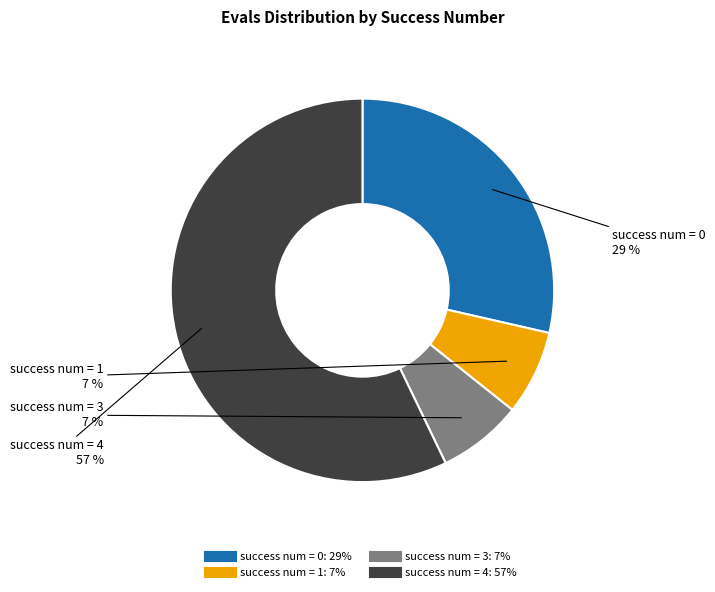

To the nearest percent, what is the difference between the success num = 3 and success num = 4 slice percentages?

50%